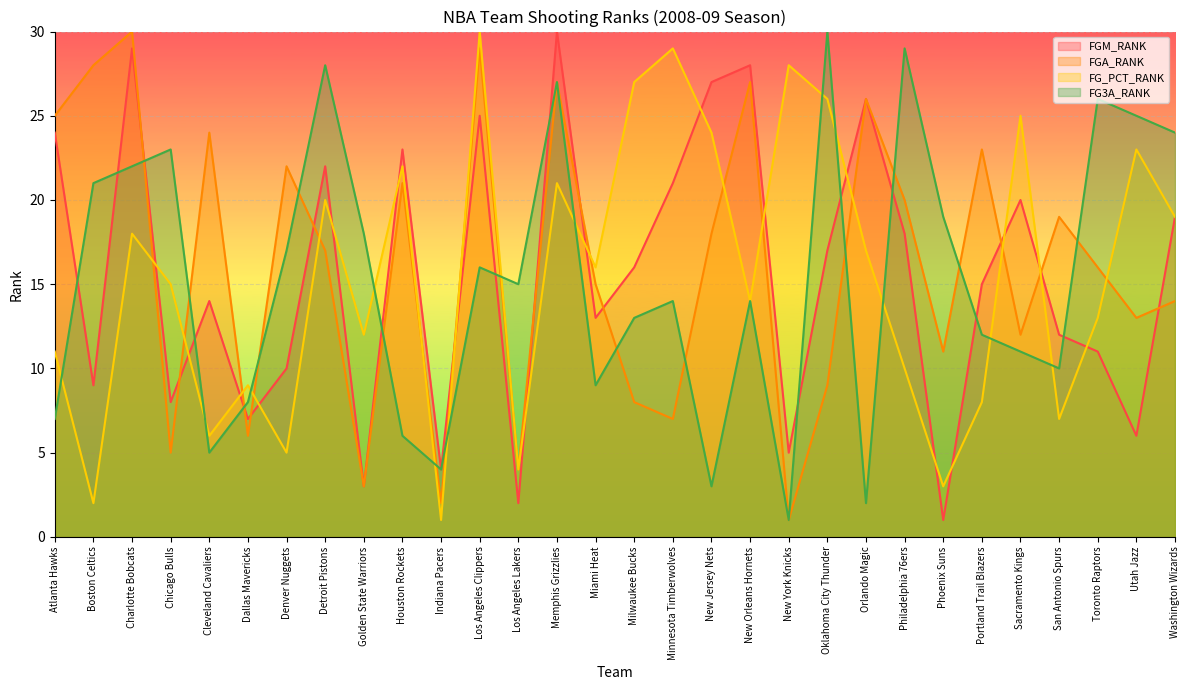

Is the value of FGM_RANK at New York Knicks greater than the value of FGA_RANK at Phoenix Suns?

No